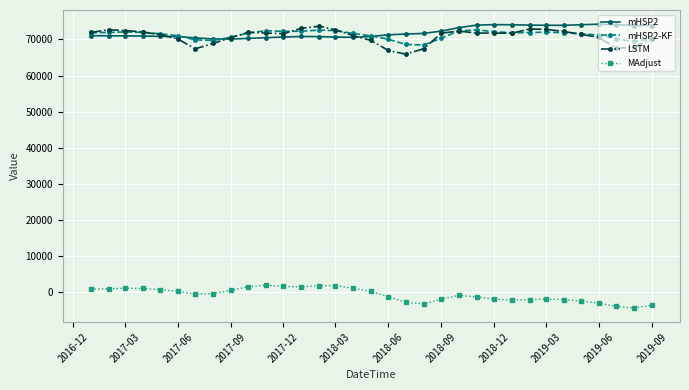

True or false: MAdjust has more than 2 interior local peaks.

True